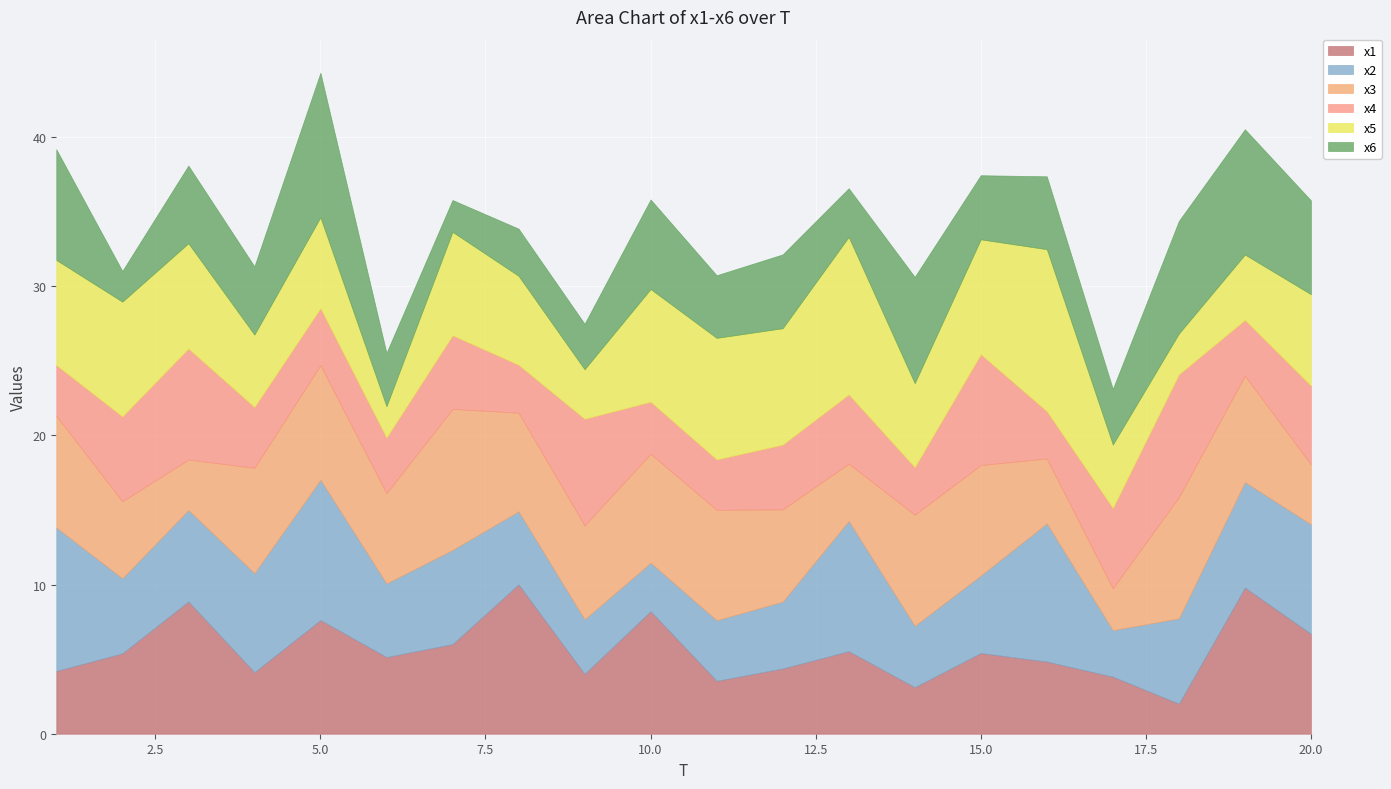

Reading left to right, what are all the values shown in this chart?

x1: 4.2	5.4	8.9	4.1	7.6	5.1	6.0	10.0	4.0	8.2	3.5	4.4	5.5	3.1	5.4	4.8	3.8	2.0	9.8	6.7
x2: 9.6	5.0	6.1	6.6	9.4	4.9	6.3	4.9	3.7	3.2	4.1	4.5	8.7	4.1	5.2	9.3	3.1	5.7	7.1	7.3
x3: 7.5	5.2	3.4	7.1	7.7	6.0	9.5	6.6	6.3	7.3	7.4	6.2	3.8	7.4	7.4	4.3	2.8	8.1	7.1	4.0
x4: 3.4	5.7	7.4	4.1	3.8	3.7	4.9	3.2	7.1	3.5	3.4	4.3	4.6	3.2	7.4	3.2	5.4	8.2	3.7	5.3
x5: 7.0	7.7	7.1	4.9	6.1	2.1	6.9	6.0	3.3	7.6	8.1	7.8	10.6	5.6	7.7	10.9	4.3	2.7	4.4	6.1
x6: 7.4	2.1	5.2	4.6	9.7	3.6	2.1	3.2	3.1	6.0	4.2	4.9	3.3	7.1	4.3	4.9	3.7	7.6	8.4	6.3